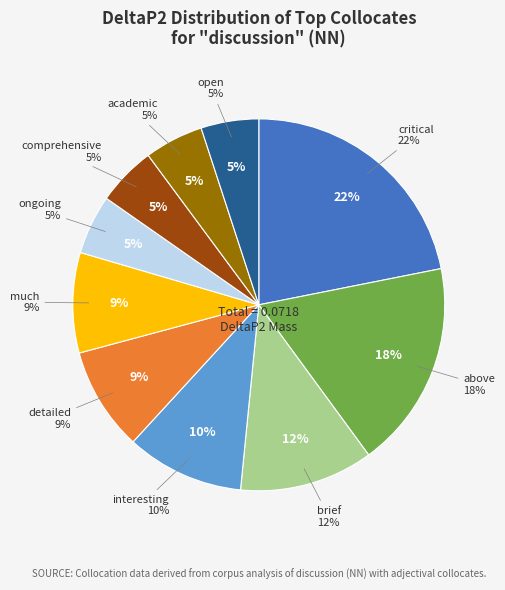

To the nearest percent, what is the combined percentage of academic and interesting?

15%